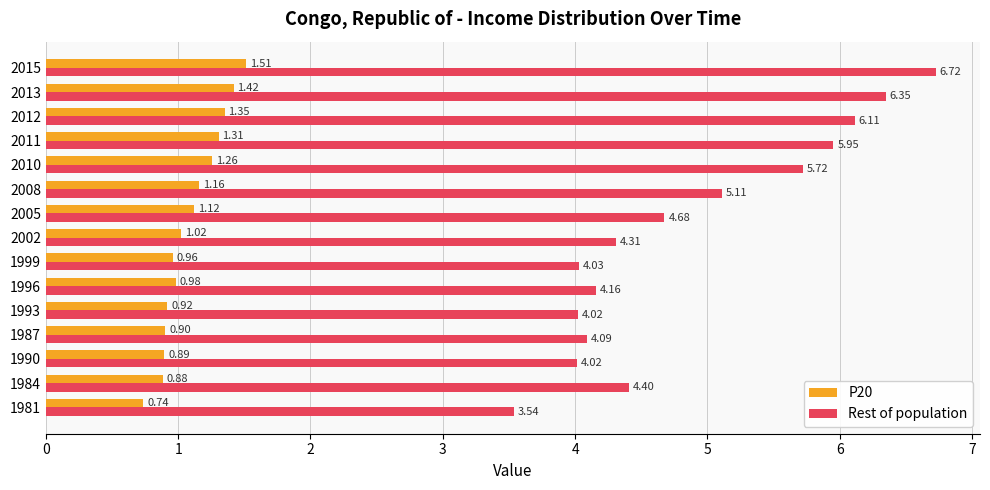

List the series in order of their peak value, highest first.

Rest of population, P20